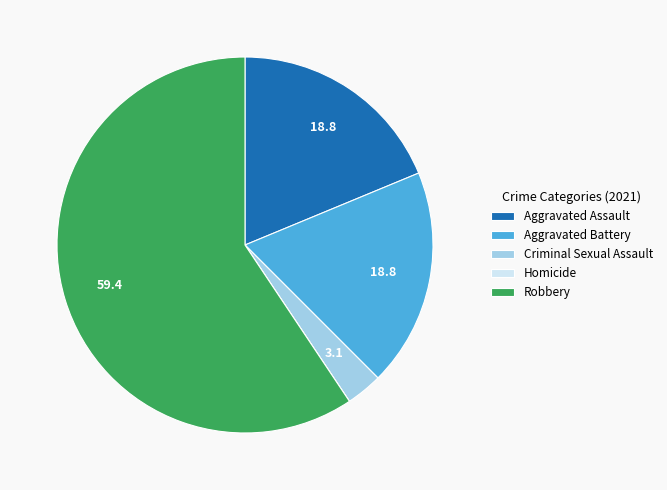

Approximately how many times larger is the value at Aggravated Assault compared to Aggravated Battery?

1.0